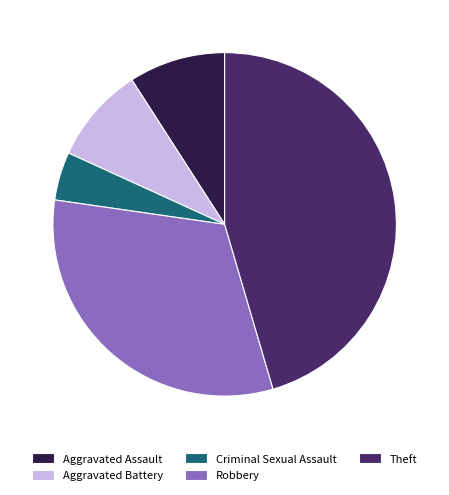

Approximately how many times larger is the value at Robbery compared to Criminal Sexual Assault?

7.0